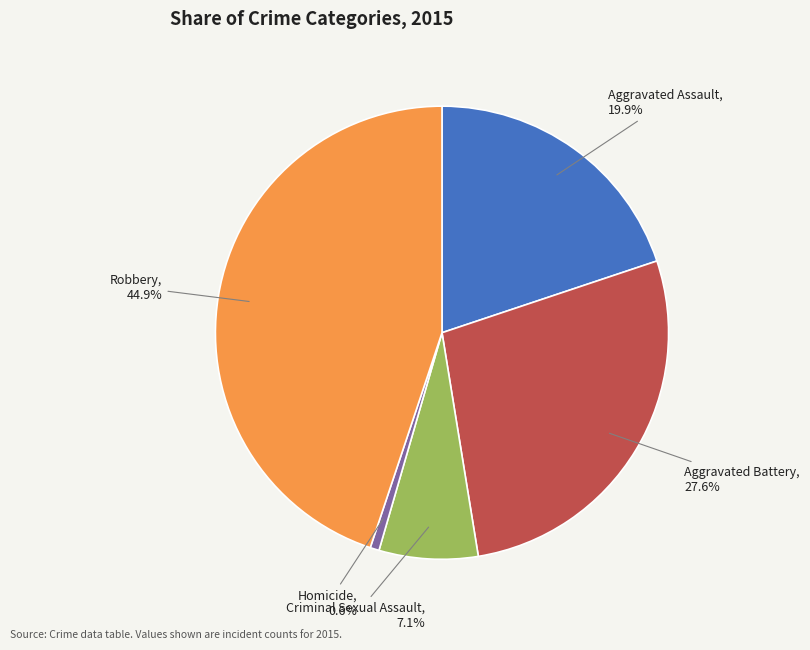

Is it true that Aggravated Battery is 28% of the pie?

True